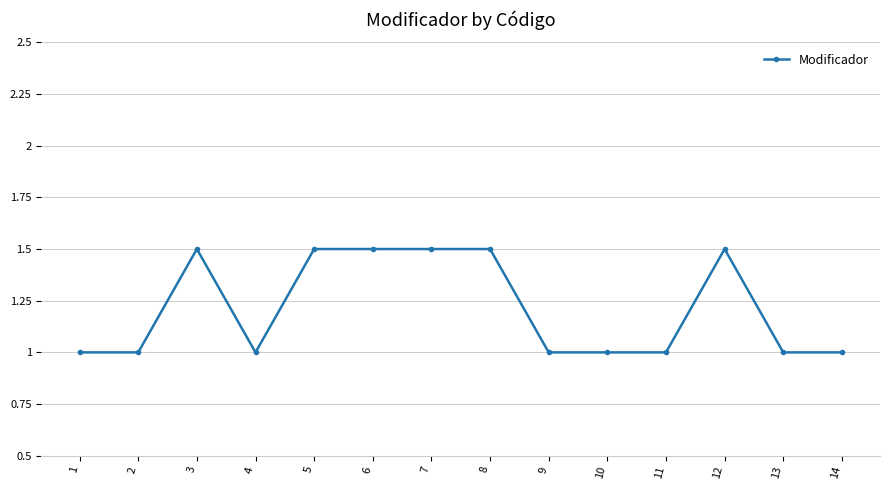

Reading left to right, what are all the values shown in this chart?

1.0	1.0	1.5	1.0	1.5	1.5	1.5	1.5	1.0	1.0	1.0	1.5	1.0	1.0